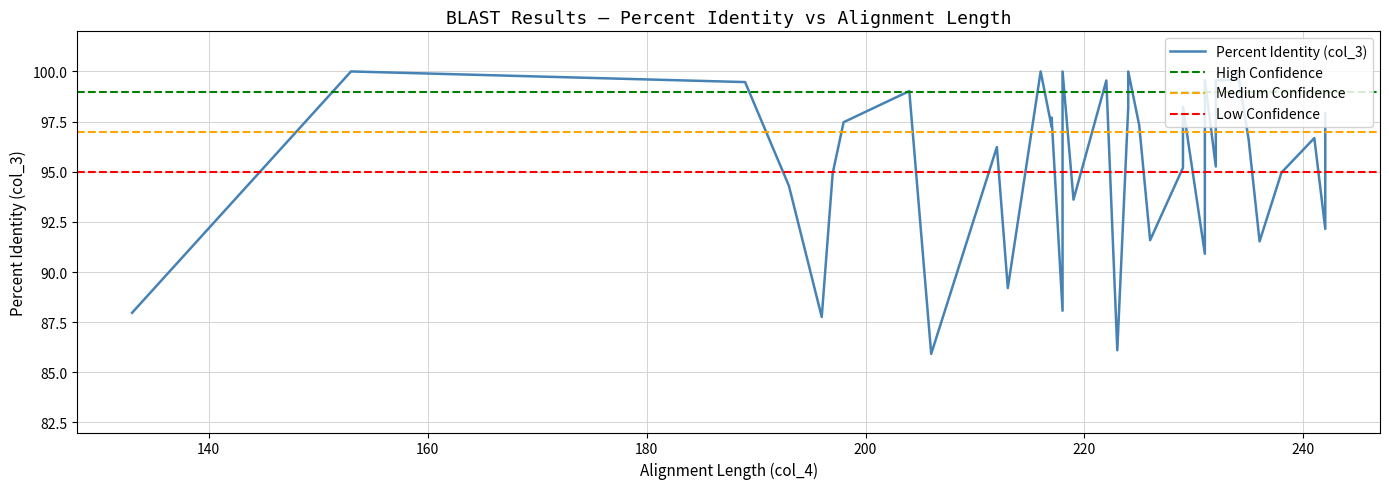

Does the chart display data point markers on the line(s)?

No